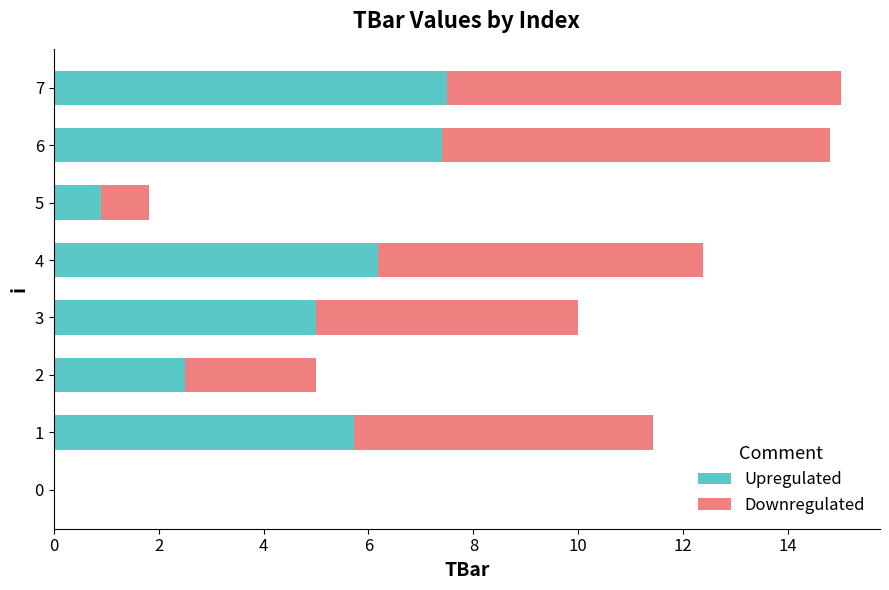

What is the average value of the Upregulated series?

4.4